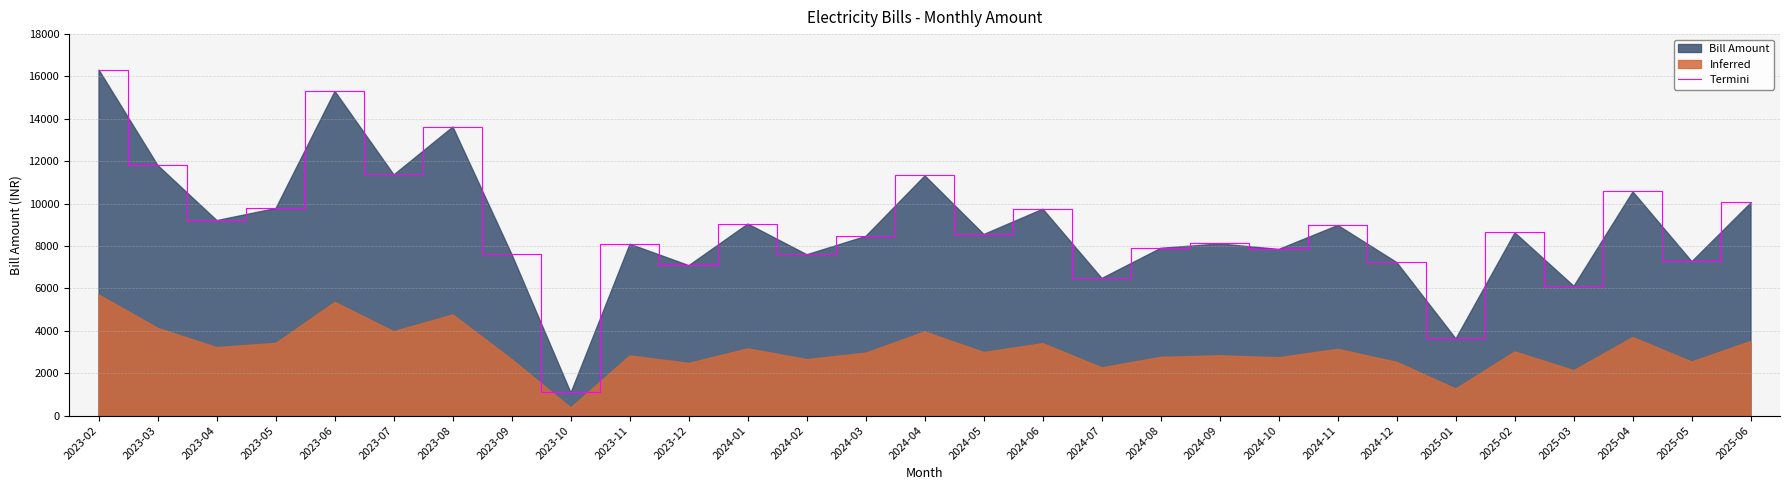

What is the greatest value displayed?

16327